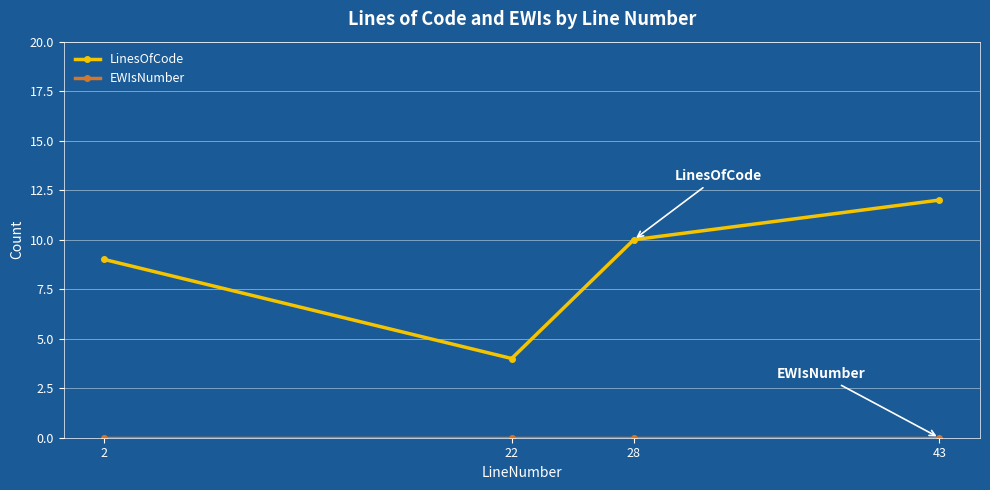

At which category does the chart reach its peak across all series?

43